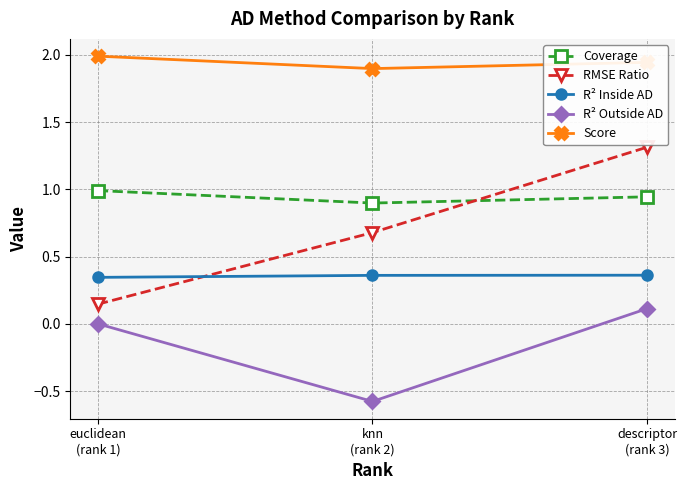

What is the total value across all series at euclidean
(rank 1)?

3.5